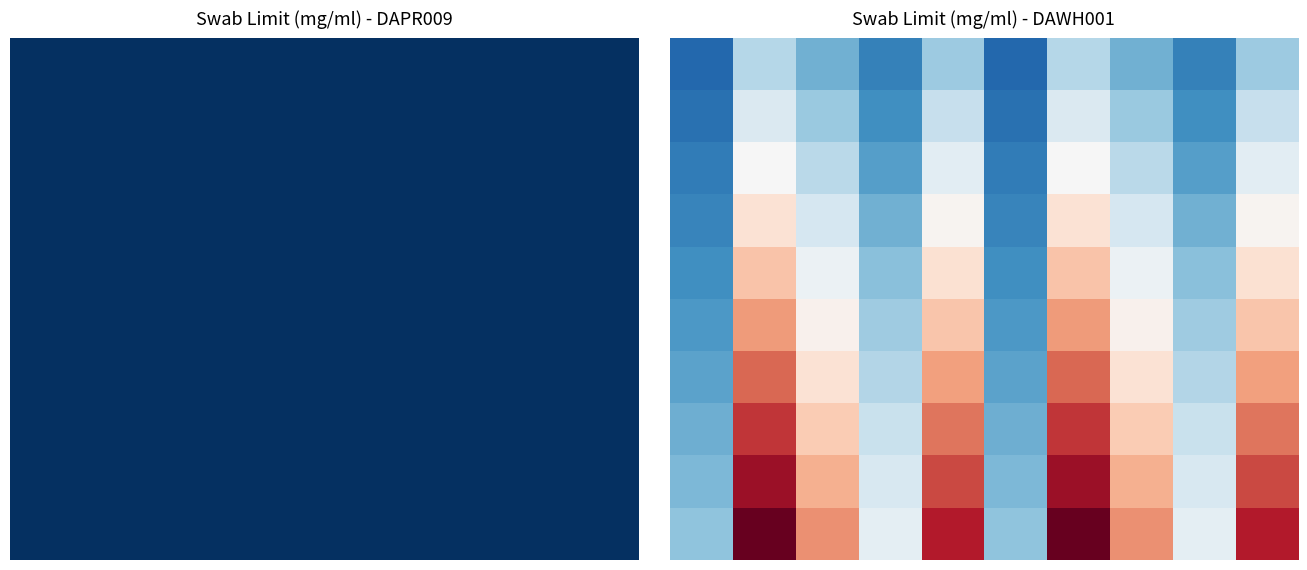

At how many categories does at least one series exceed 0?

10